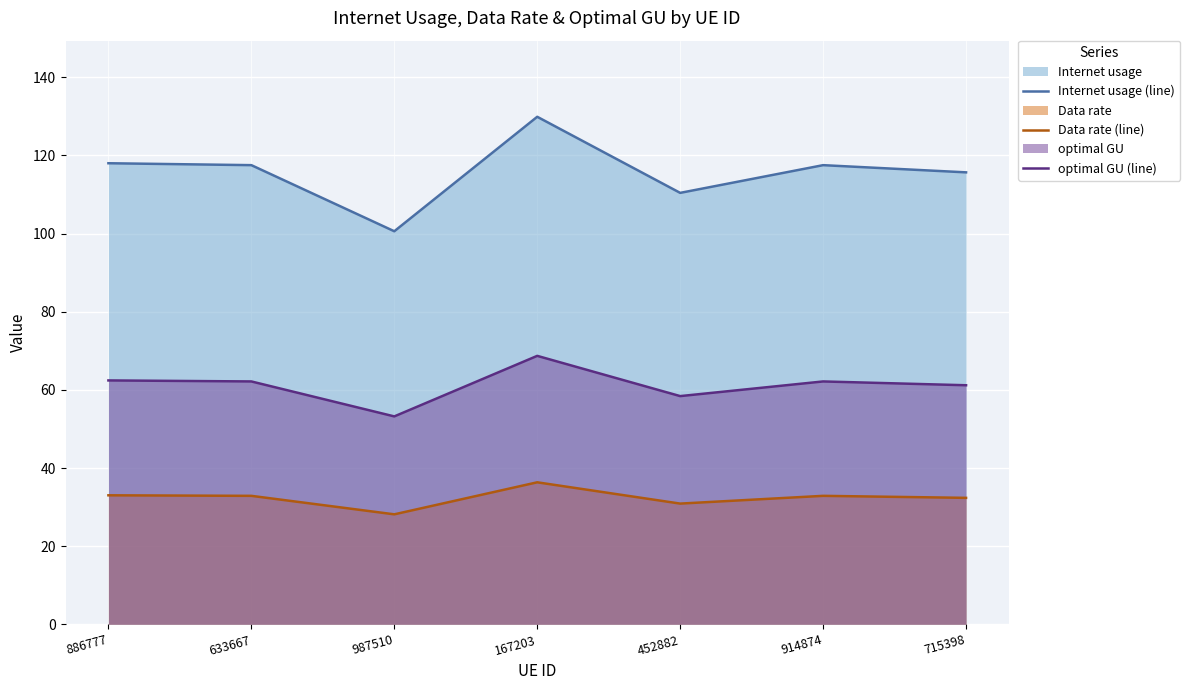

What is the spread (max minus min) of values at 167203?

93.6